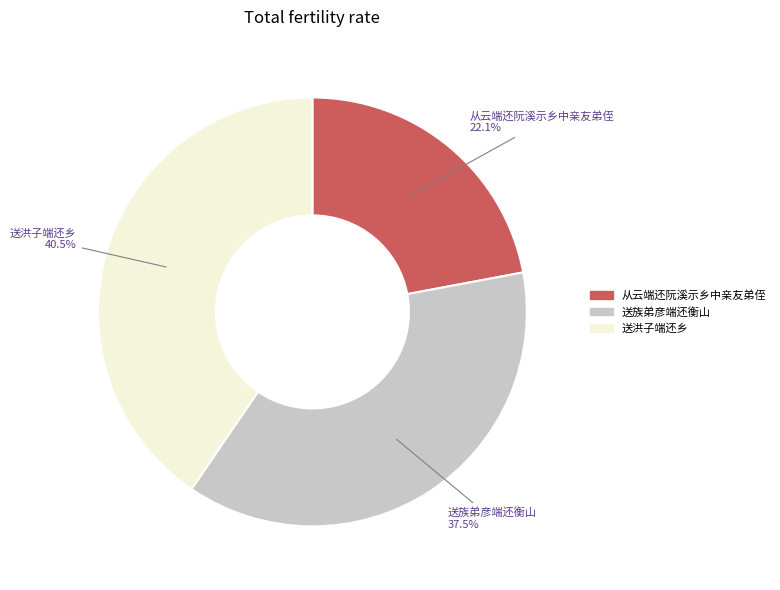

Does any single category account for the majority?

No